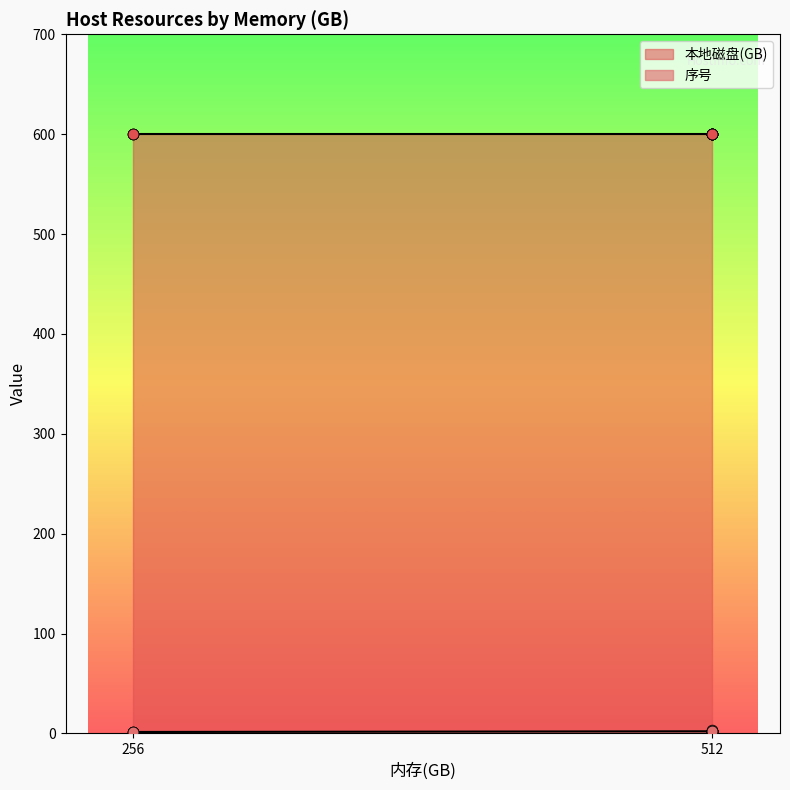

What is the change in value from 512 to 512?

+0.2